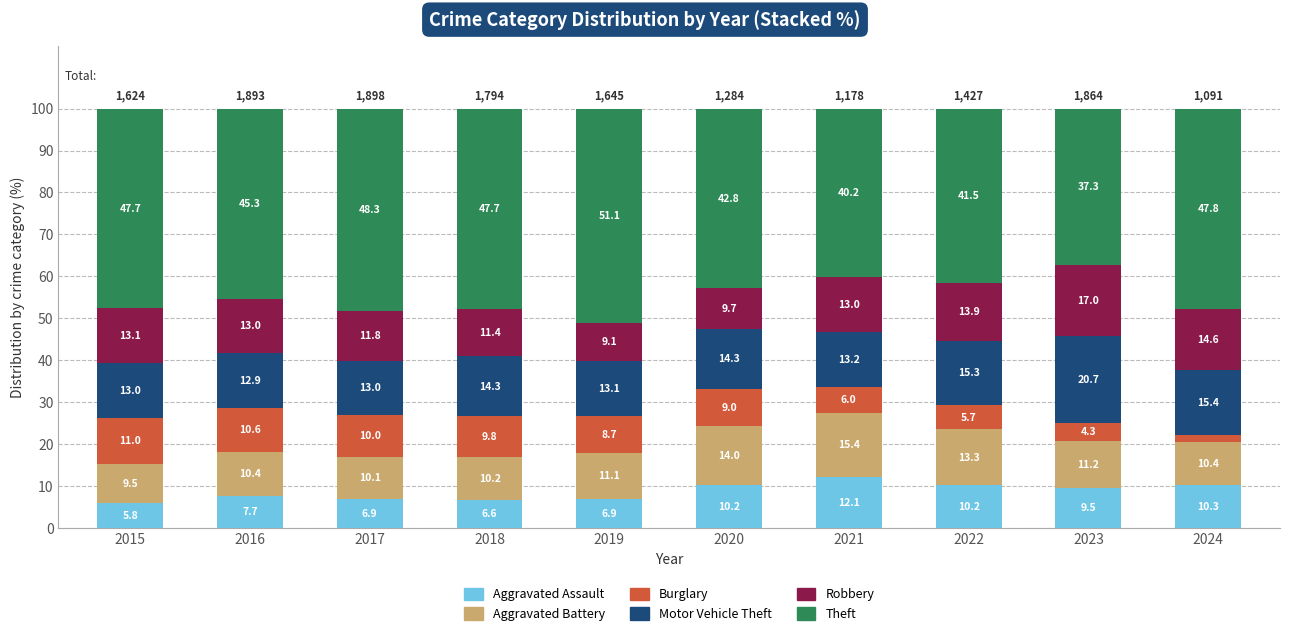

What is the value of the Aggravated Assault bar at the 10th from the left?

10.3